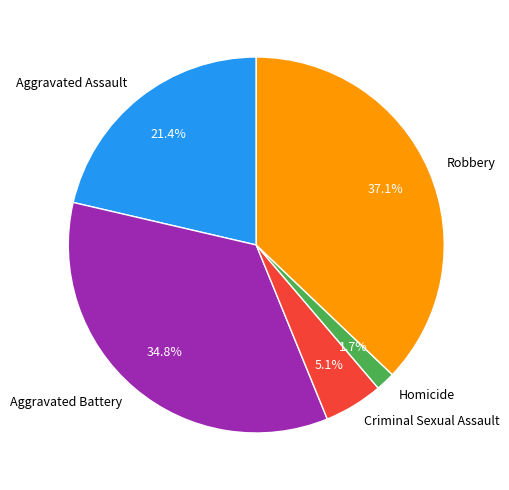

Is there a majority slice in this chart?

No